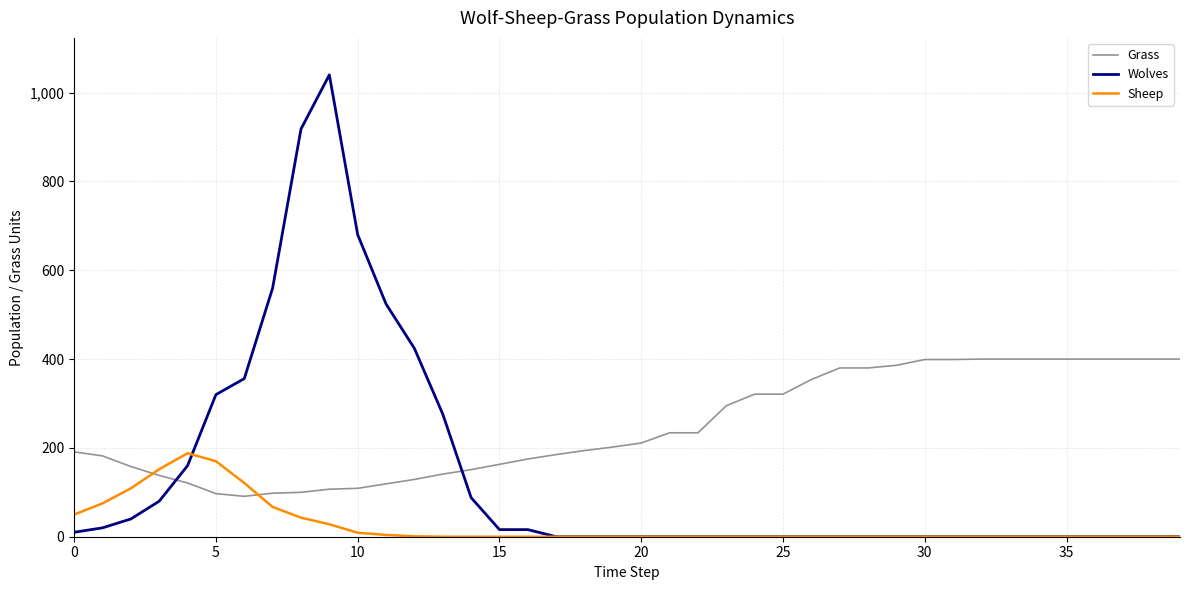

Which series has the widest spread of values?

Wolves